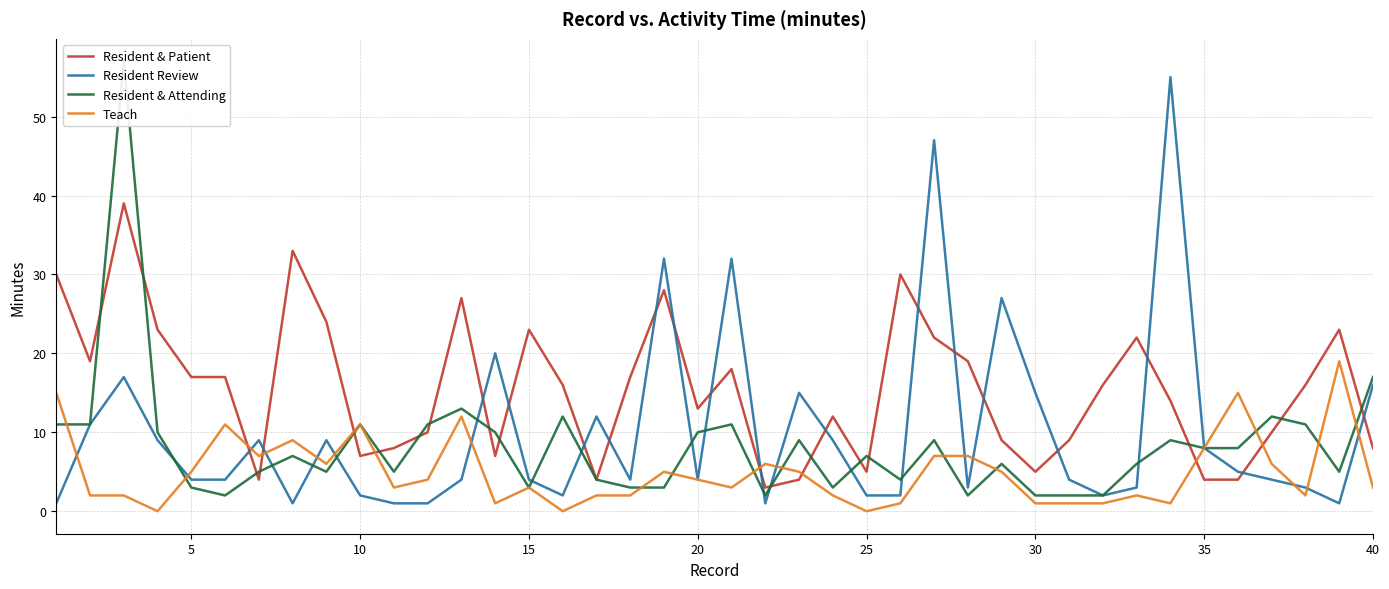

Which series has the widest spread of values?

Resident & Attending